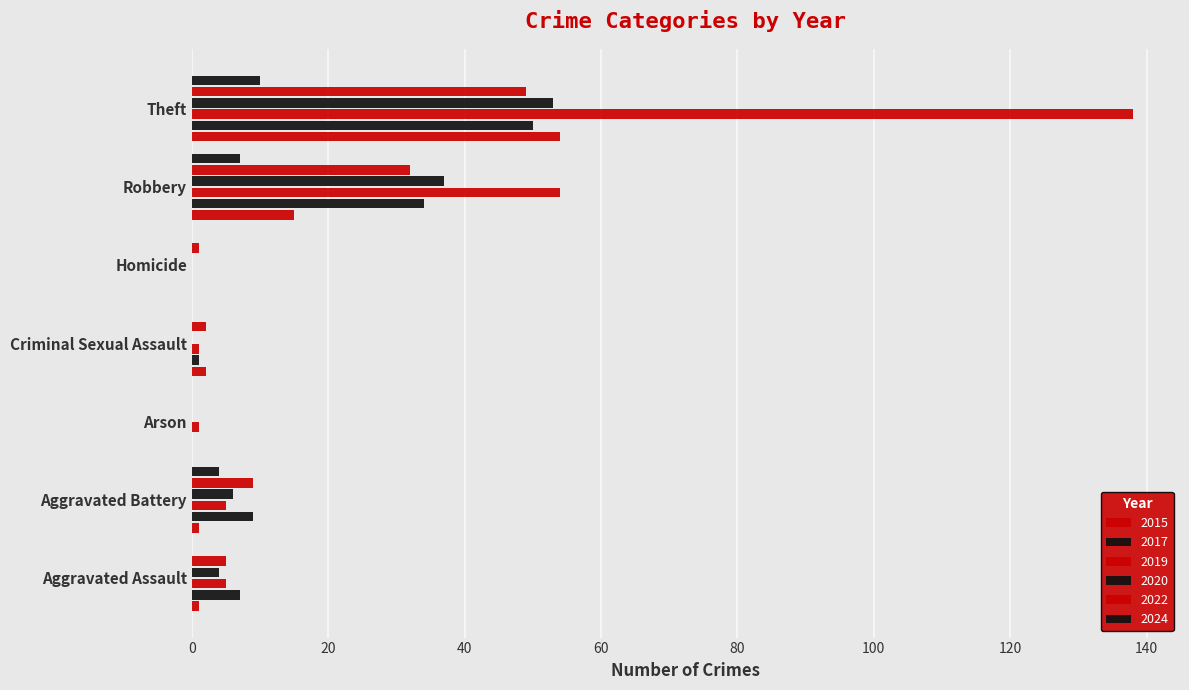

Reading left to right, what are all the values shown in this chart?

2015: 1	1	0	2	0	15	54
2017: 7	9	0	1	0	34	50
2019: 5	5	1	1	0	54	138
2020: 4	6	0	0	0	37	53
2022: 5	9	0	2	1	32	49
2024: 0	4	0	0	0	7	10